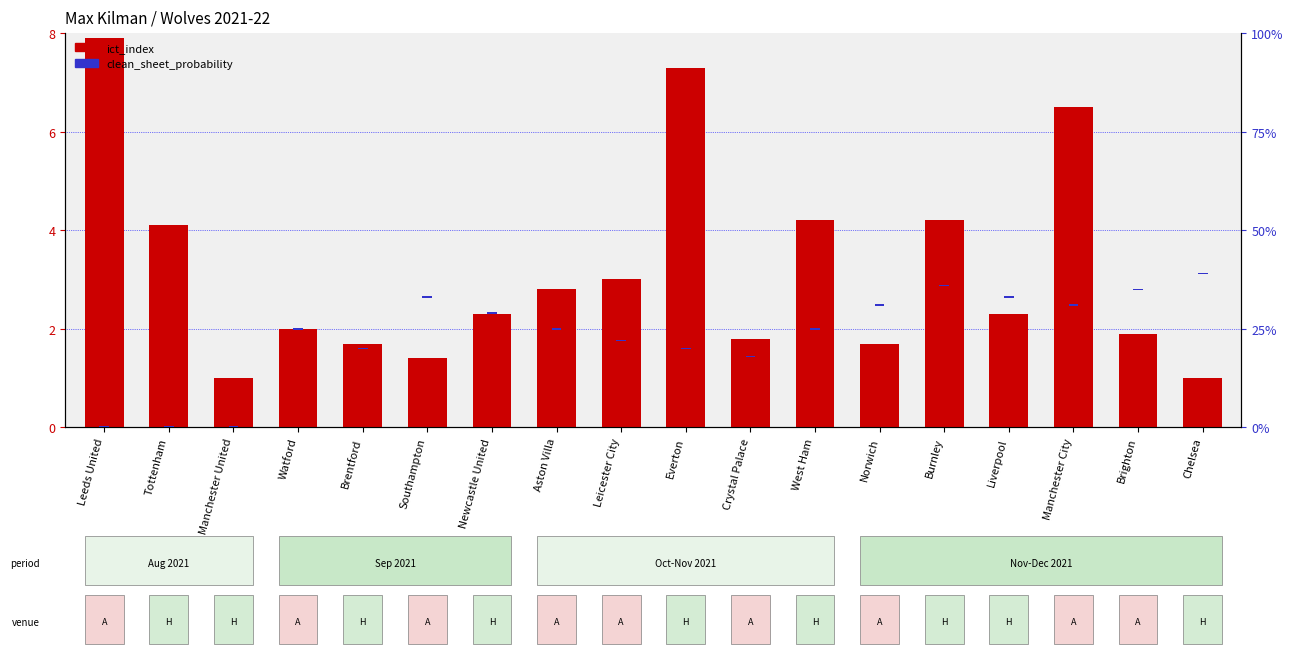

What position from the right is Brighton?

2